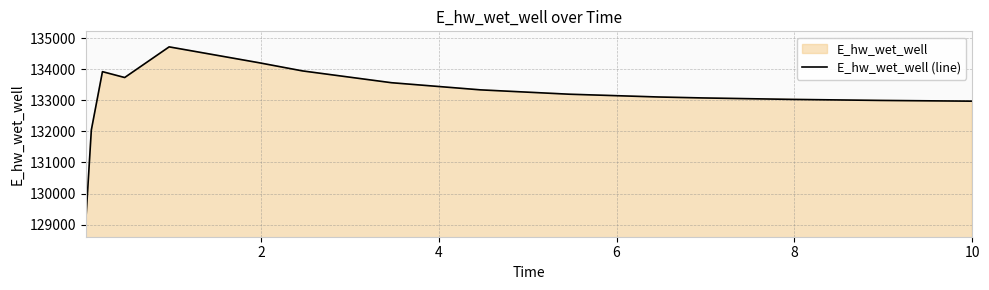

What is the difference between the maximum and minimum values?

5610.4